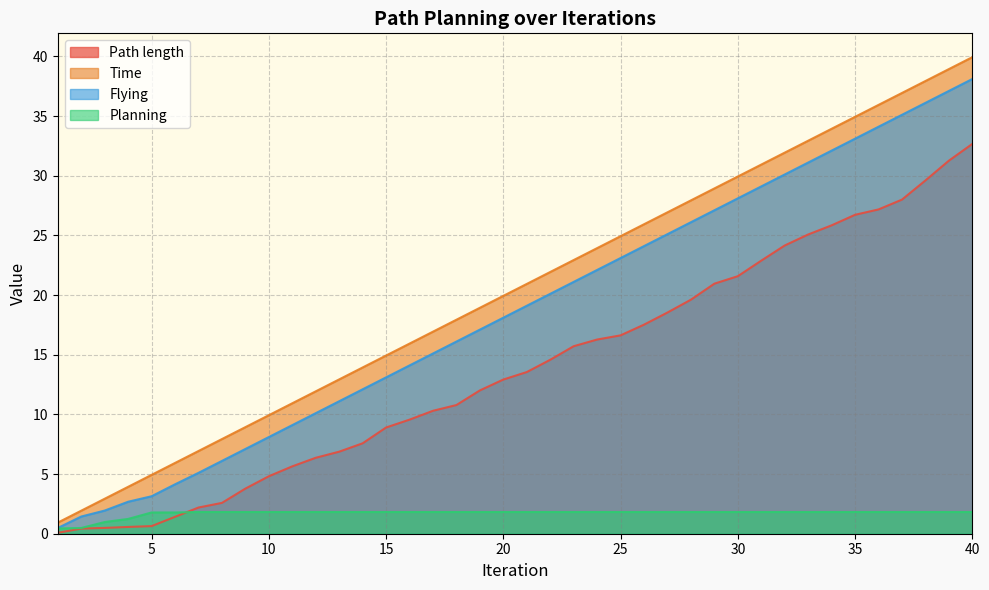

What are all the series names shown in the legend?

Path length, Time, Flying, Planning